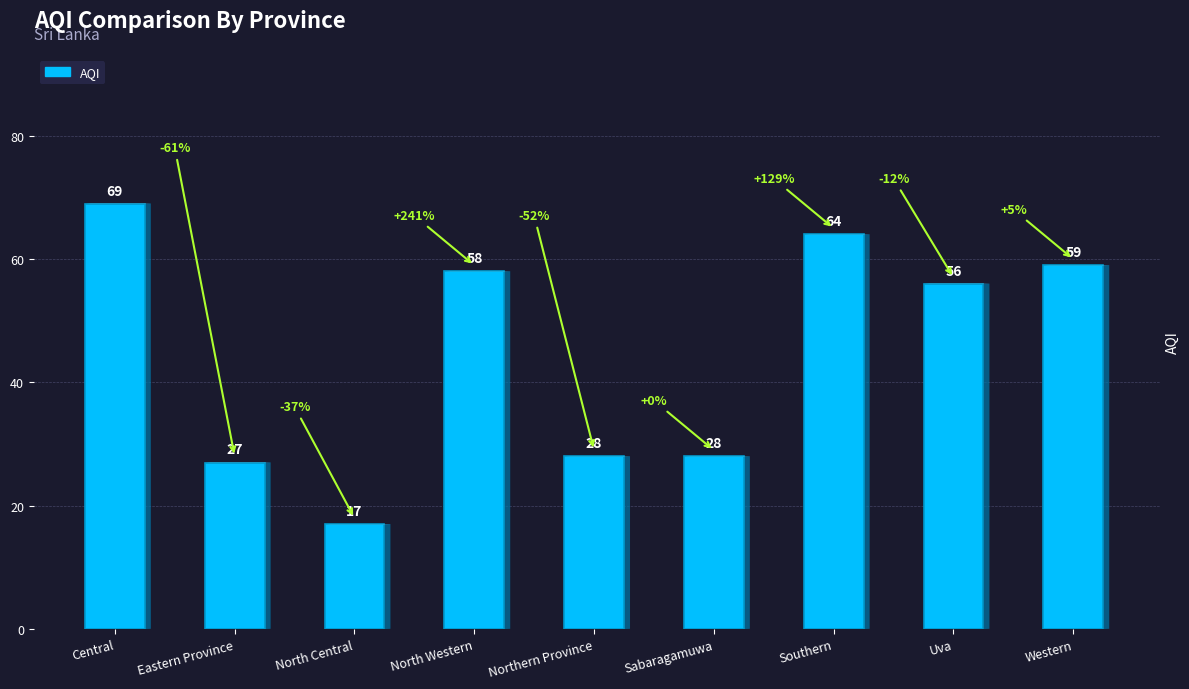

Between Southern and Eastern Province, which is larger?

Southern